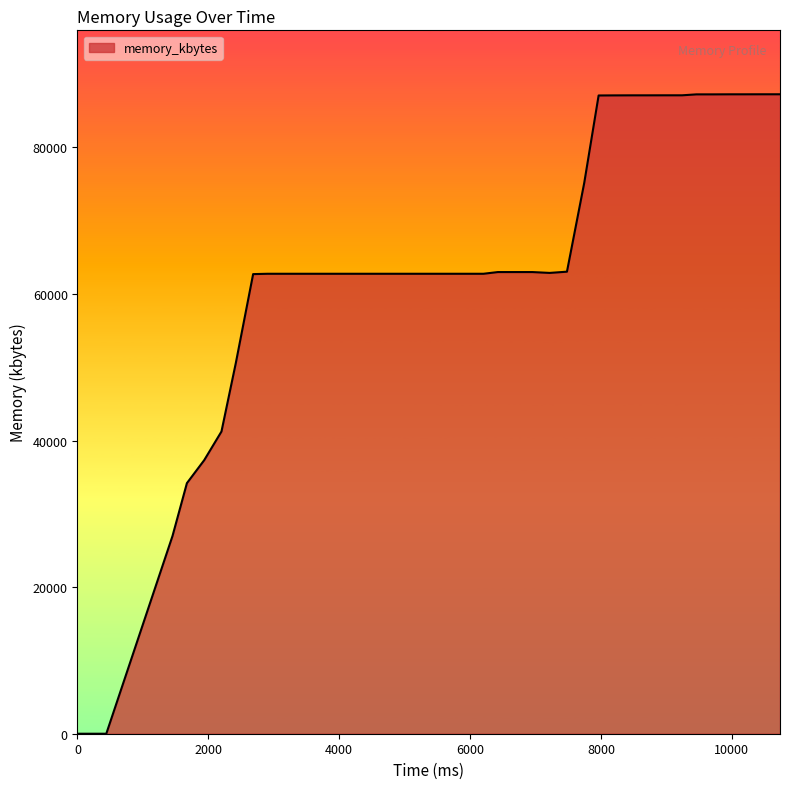

What is the maximum value shown in the chart?

87256